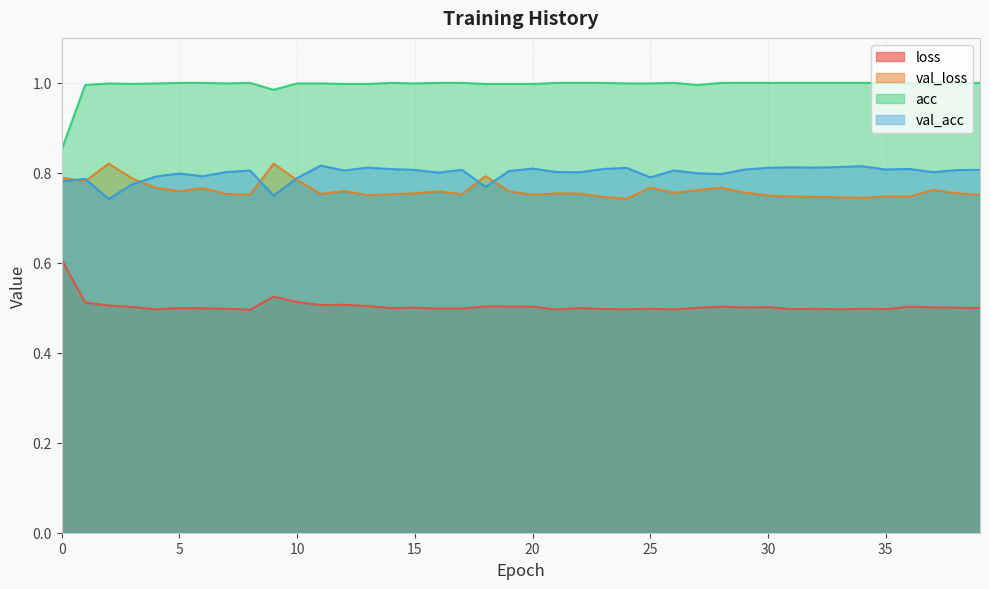

Which series has the largest total across all categories?

acc